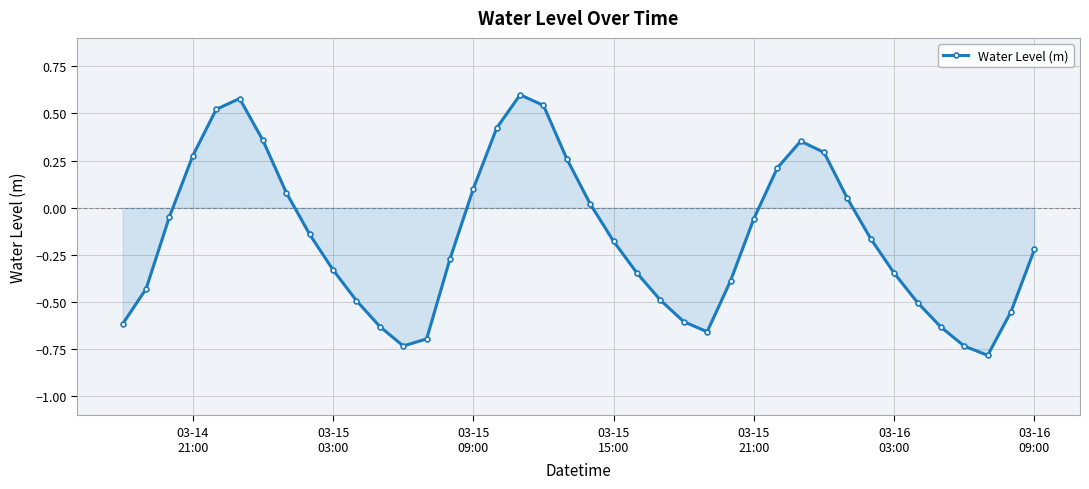

What is the value of the 24th point from the left?

-0.5